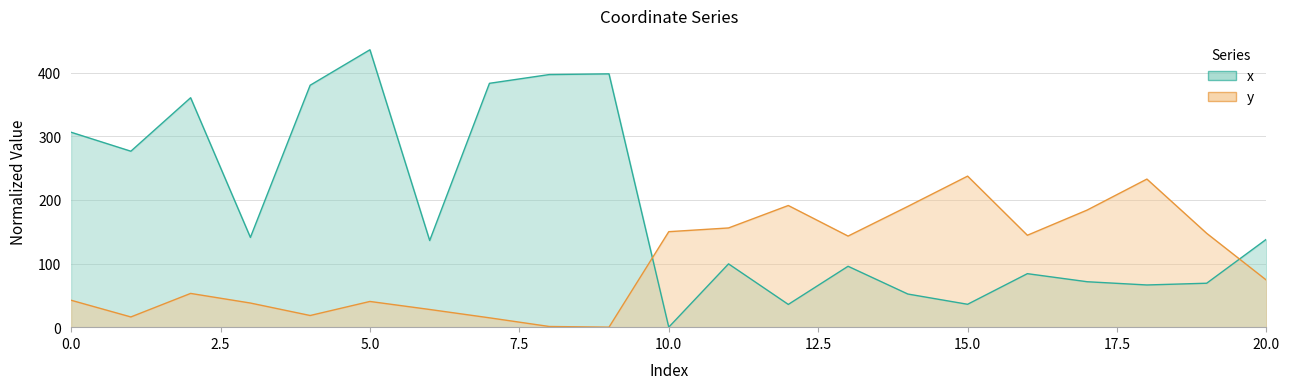

Which series has the largest total across all categories?

x